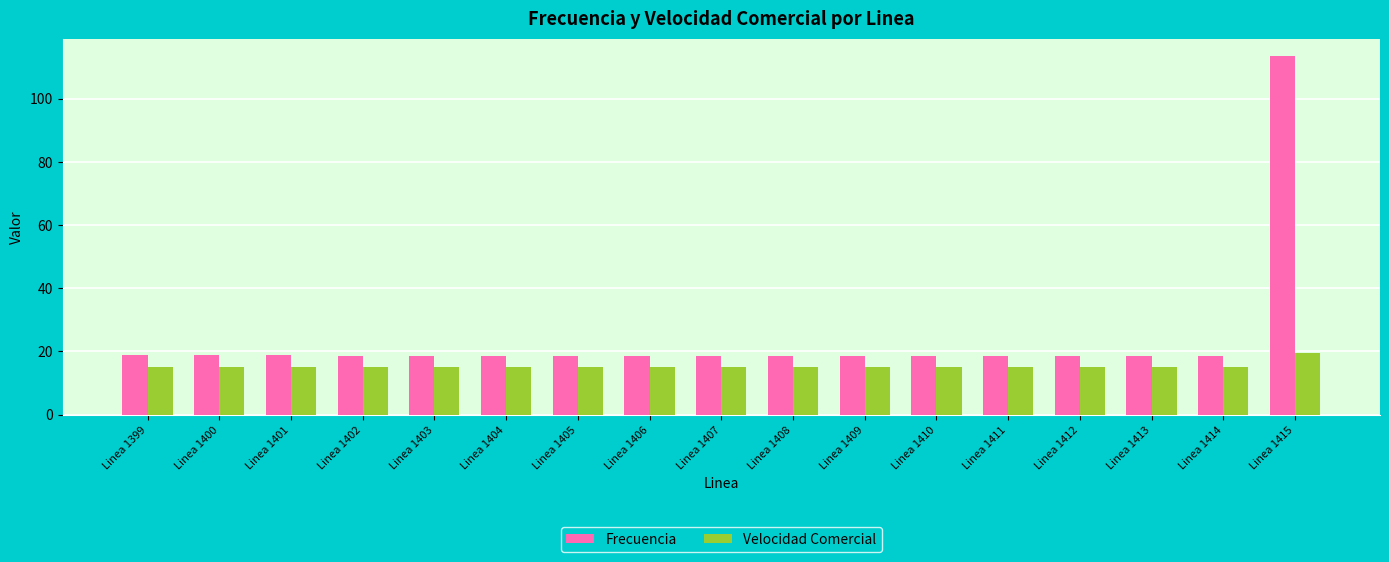

Count the number of data series in this chart.

2